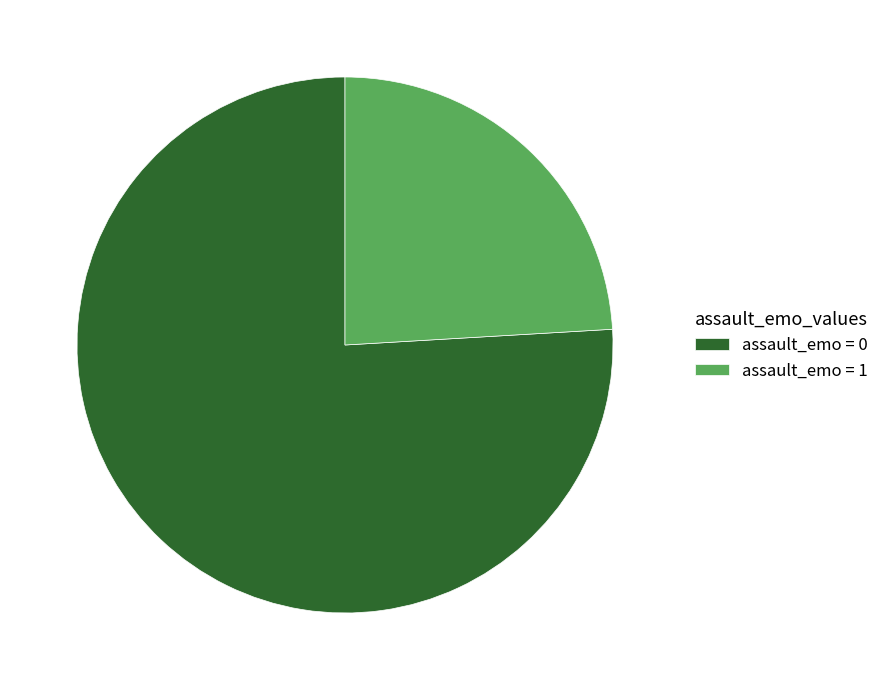

How many slices are in this pie chart?

2